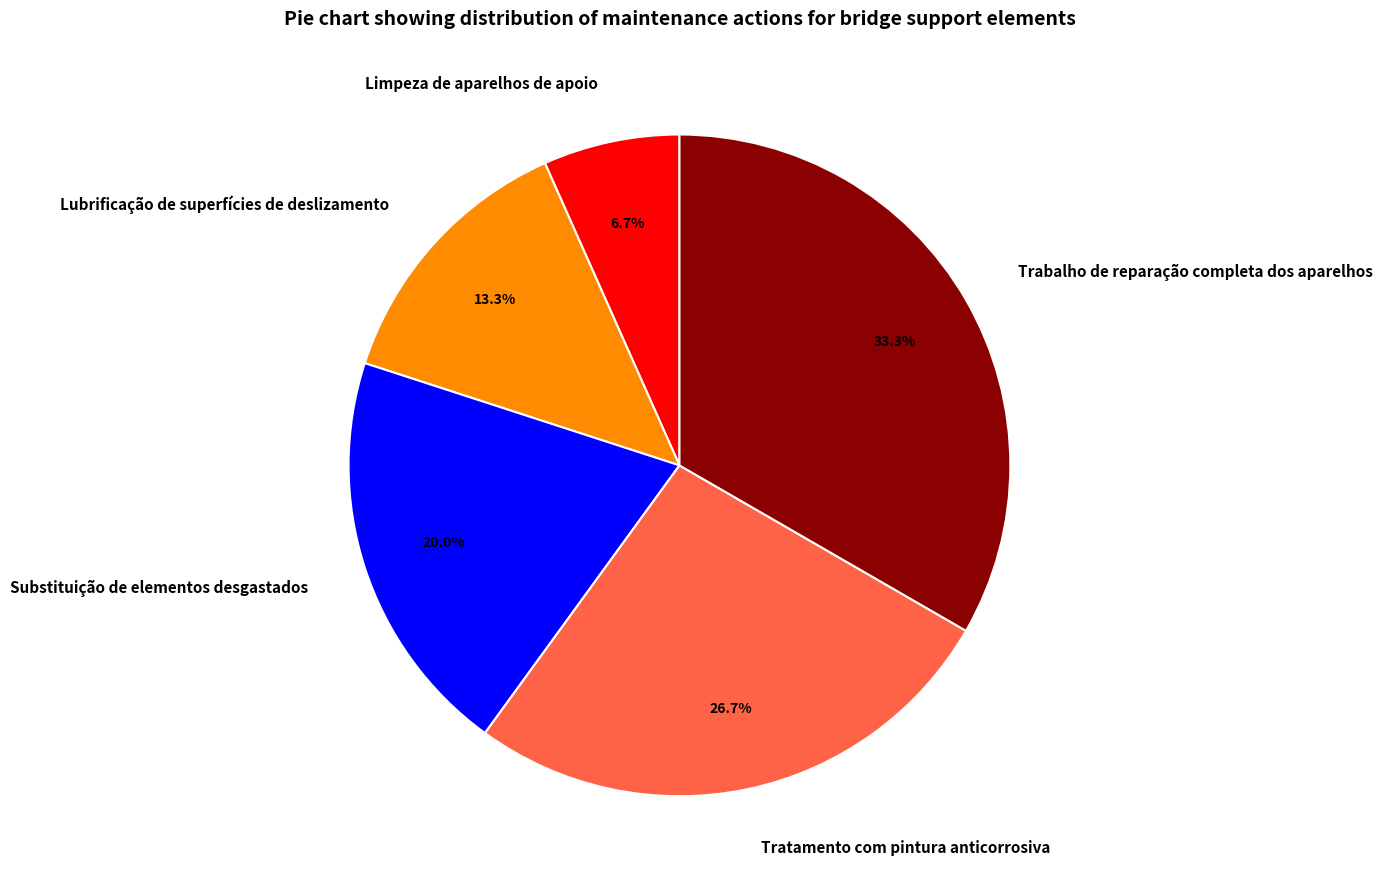

Rank the categories by value from lowest to highest.

Limpeza de aparelhos de apoio, Lubrificação de superfícies de deslizamento, Substituição de elementos desgastados, Tratamento com pintura anticorrosiva, Trabalho de reparação completa dos aparelhos